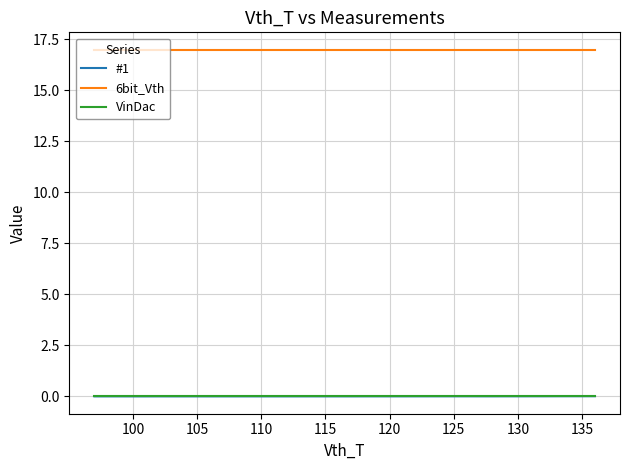

Which series has the largest total across all categories?

6bit_Vth